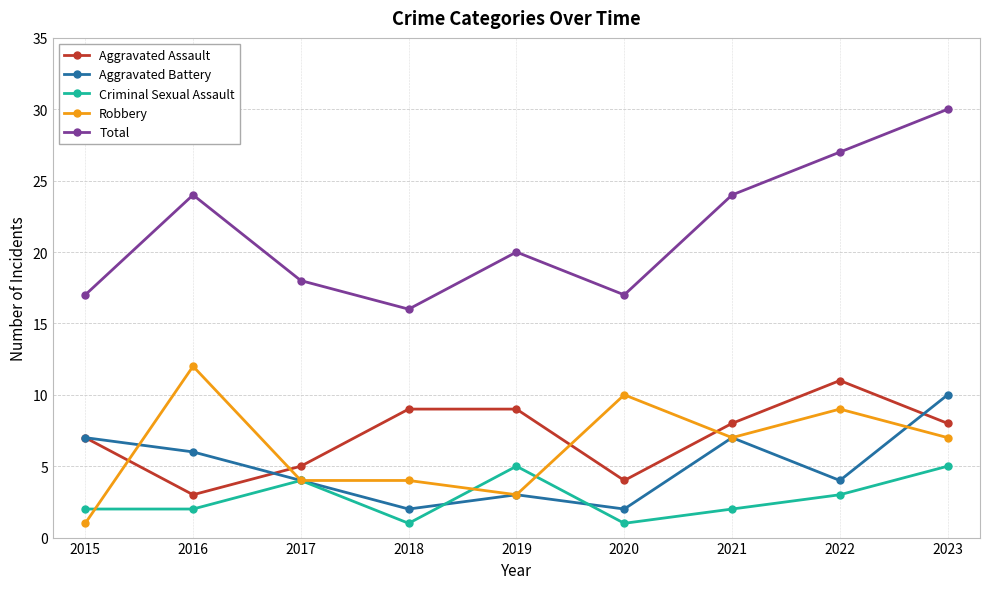

Is this an area chart (filled region under the line)?

No